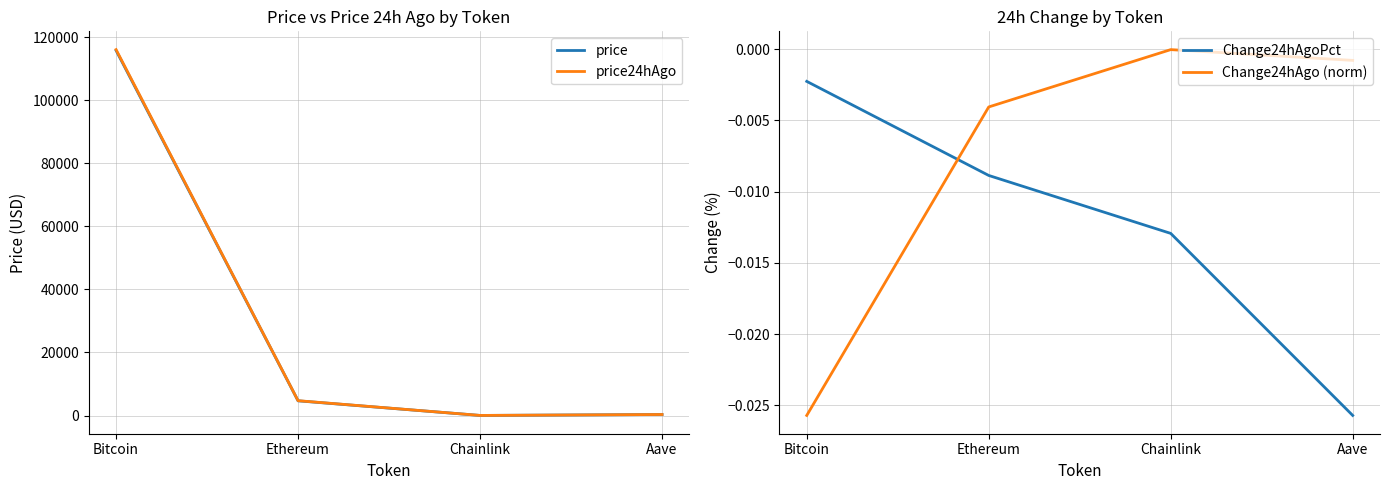

At how many categories does at least one series exceed 36233?

1